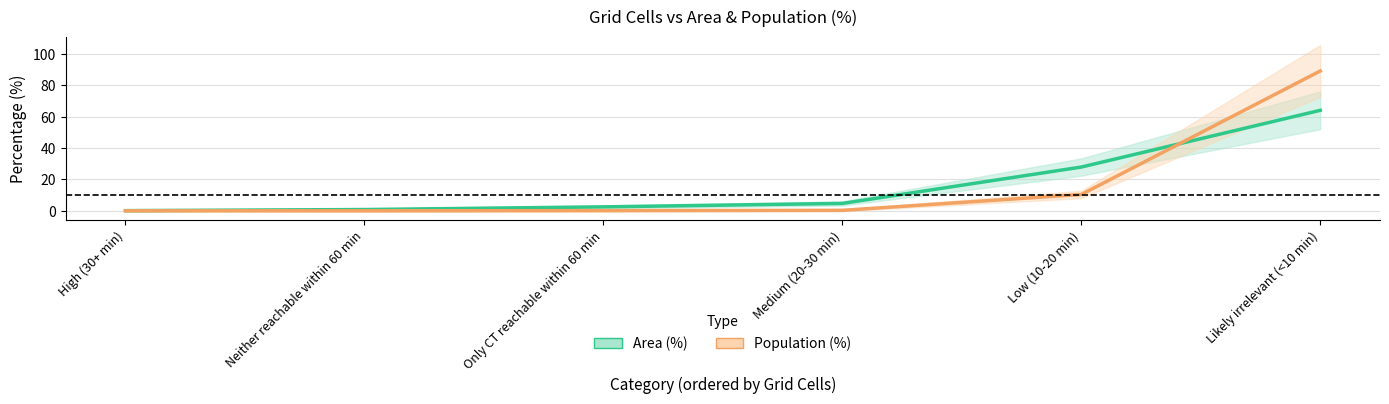

Reading left to right, extract all data points from this chart.

Area (%): High (30+ min)=0.1	Neither reachable within 60 min=0.8	Only CT reachable within 60 min=2.5	Medium (20-30 min)=4.7	Low (10-20 min)=27.9	Likely irrelevant (<10 min)=64.1
Population (%): High (30+ min)=0.0	Neither reachable within 60 min=0.0	Only CT reachable within 60 min=0.1	Medium (20-30 min)=0.3	Low (10-20 min)=10.4	Likely irrelevant (<10 min)=89.2